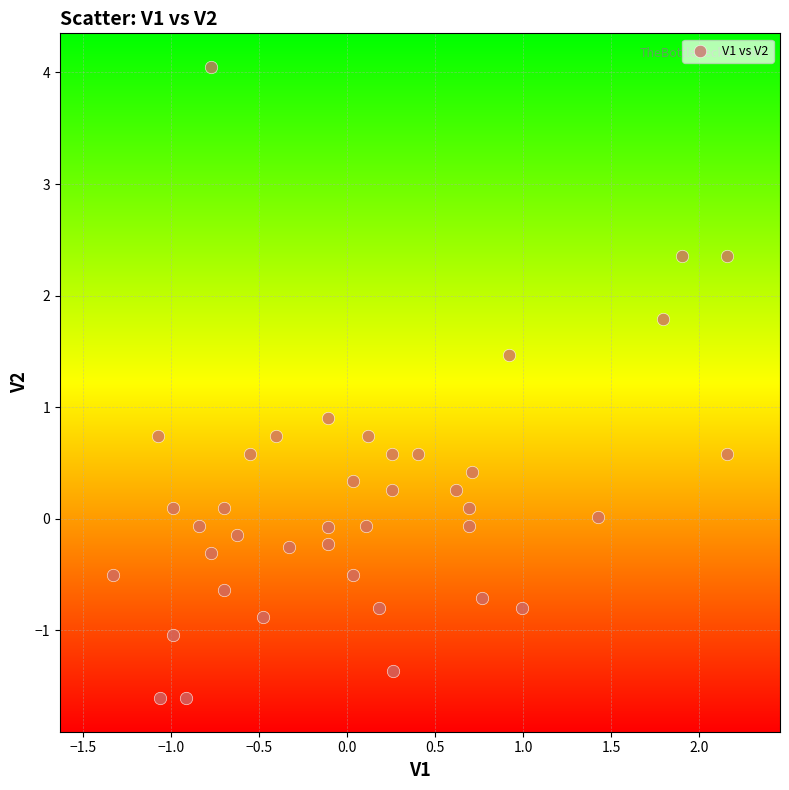

What Y value in the scatter plot is closest to 1?

0.9